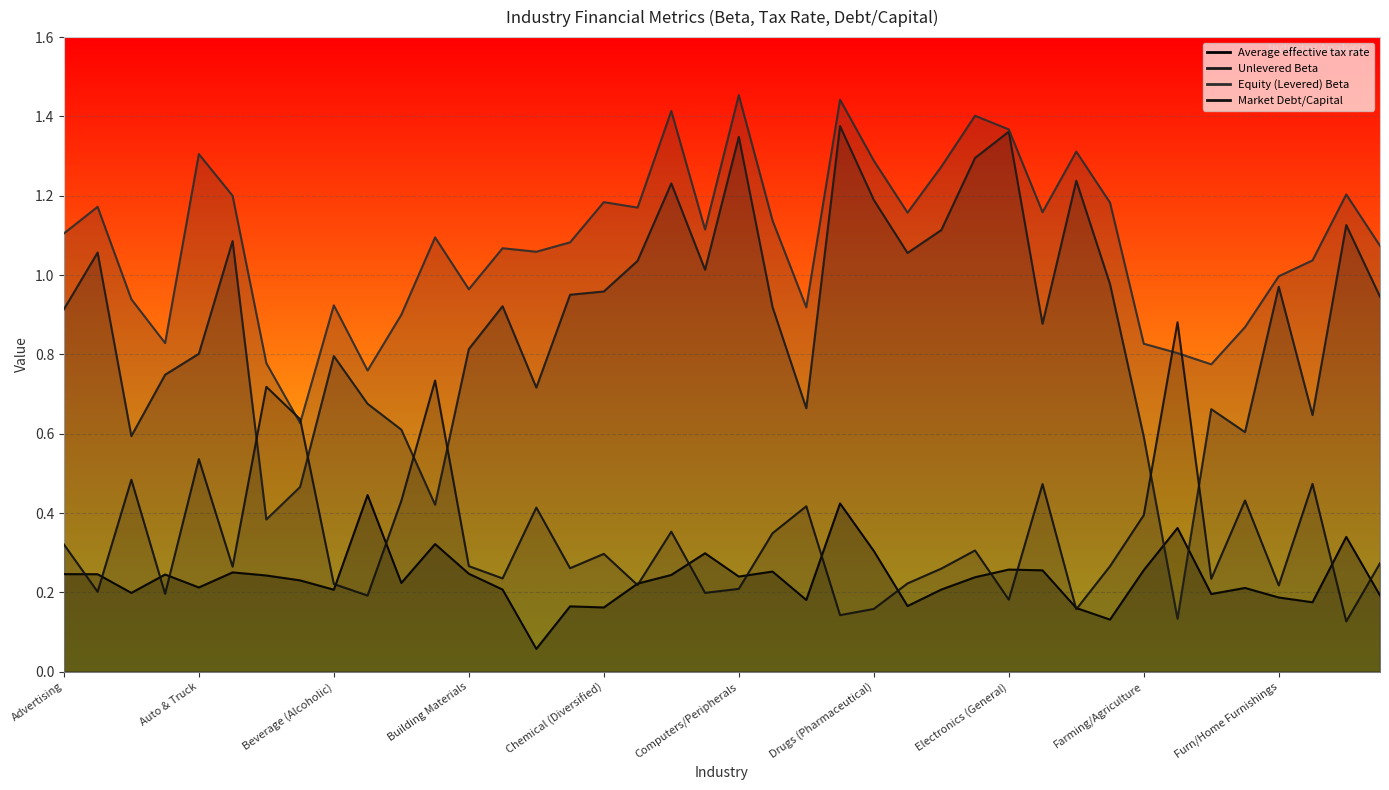

At which label does Unlevered Beta reach its peak?

Drugs (Biotechnology)